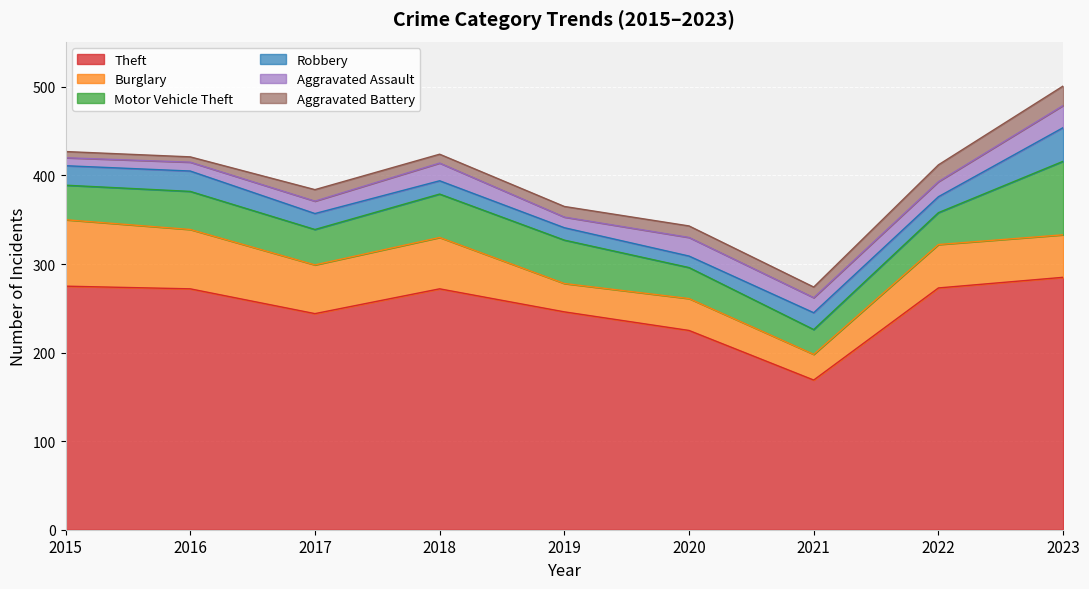

At which category is the sum across all series the highest?

2023